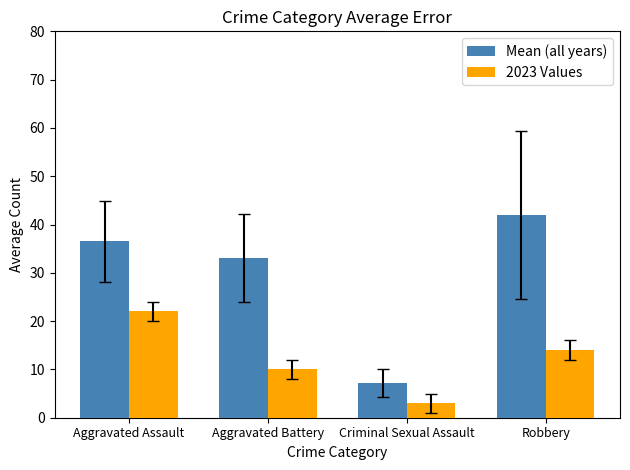

How many values in the Mean (all years) series exceed 36?

2